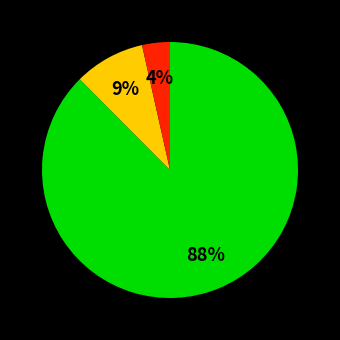

Is there a majority slice in this chart?

Yes